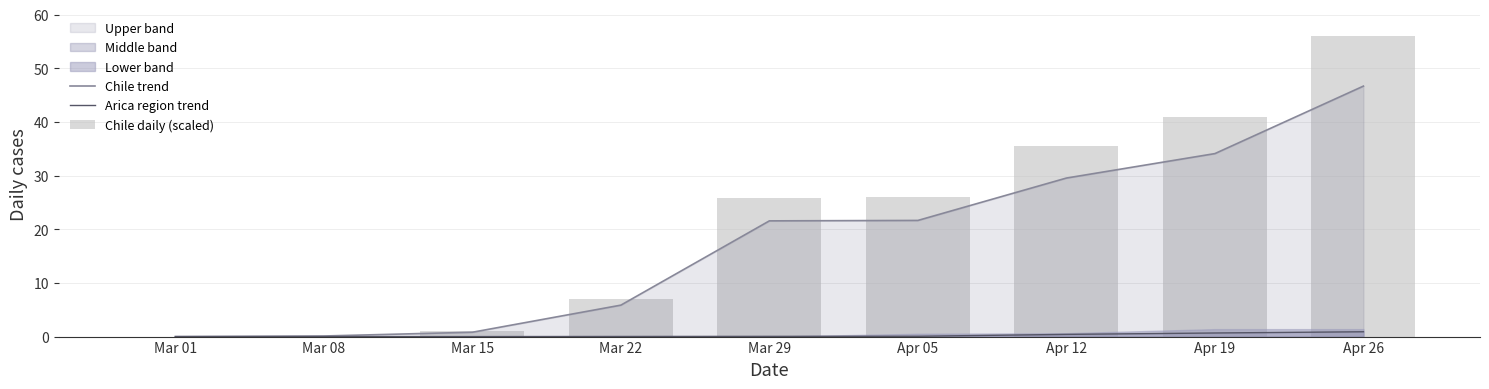

Is it true that Chile trend equals 25.0 at Apr 26?

False